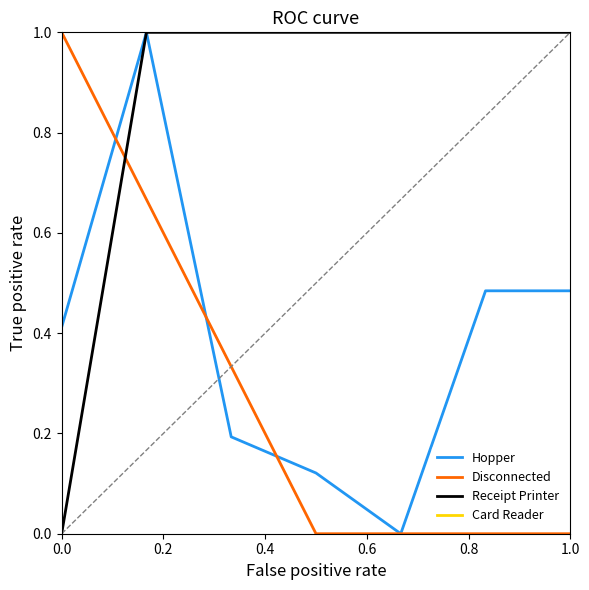

Is it true that Disconnected equals 0.6 at 1.0?

False